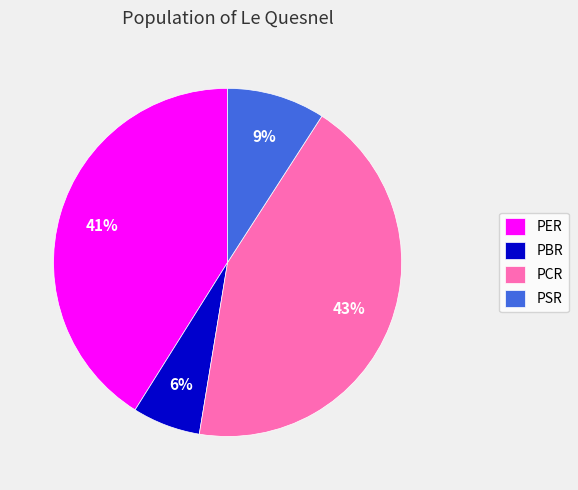

Between PSR and PBR, which is larger?

PSR